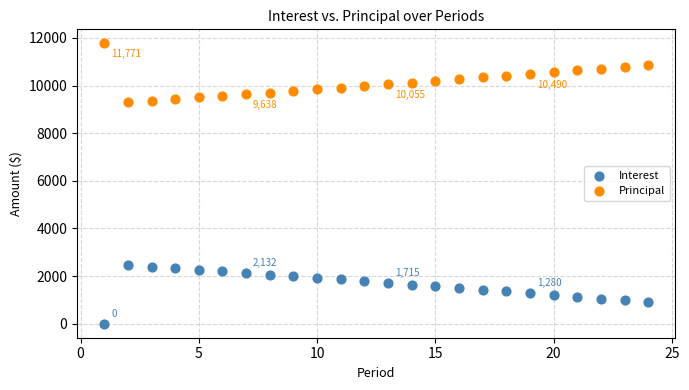

Which series reaches the minimum Y coordinate?

Interest